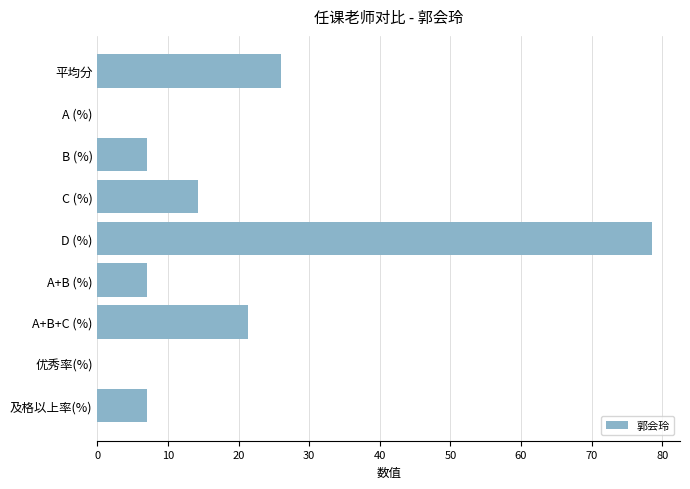

What is the approximate value at 平均分?

26.0